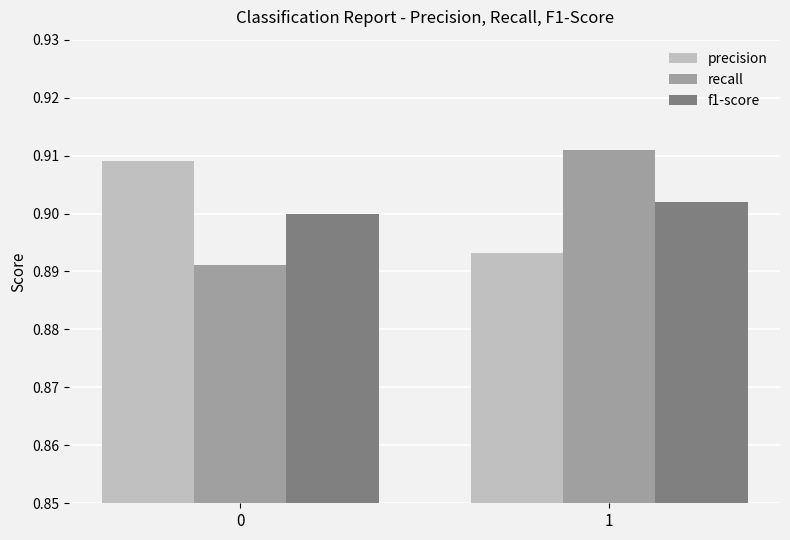

Does the chart contain any negative values?

No